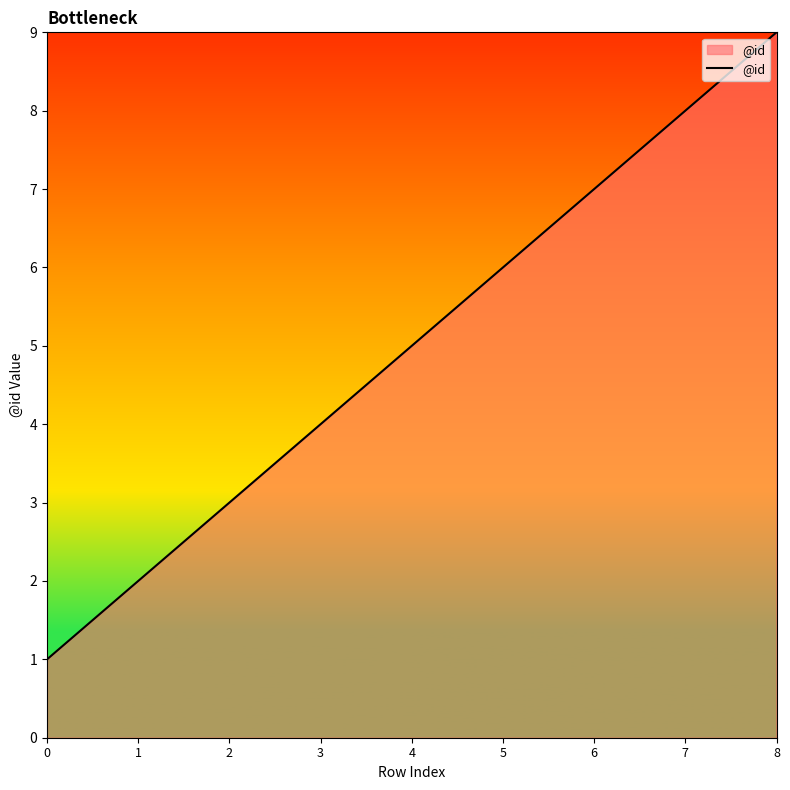

Reading left to right, transcribe all the data shown in this chart.

1	2	3	4	5	6	7	8	9